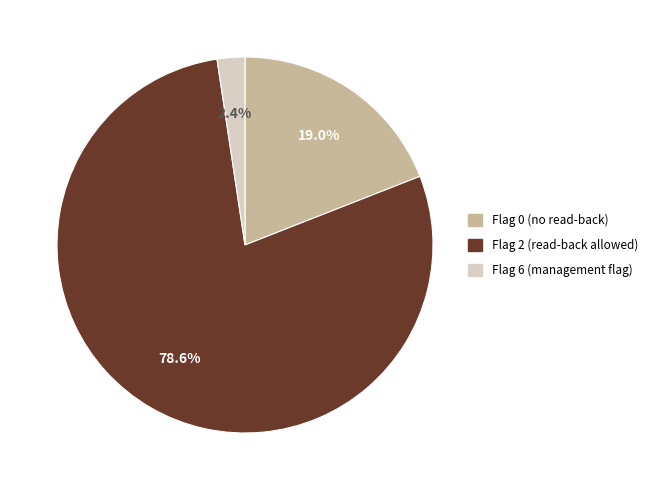

Rank the categories by value from lowest to highest.

Flag 6, Flag 0, Flag 2